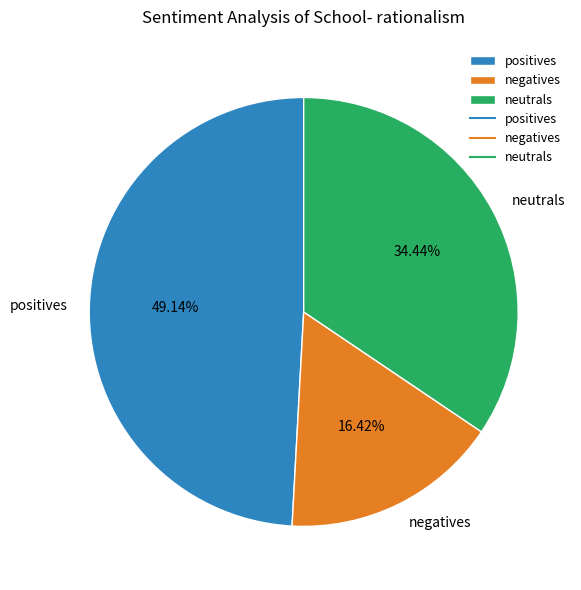

What is the ratio of the value at positives to the value at neutrals?

1.4